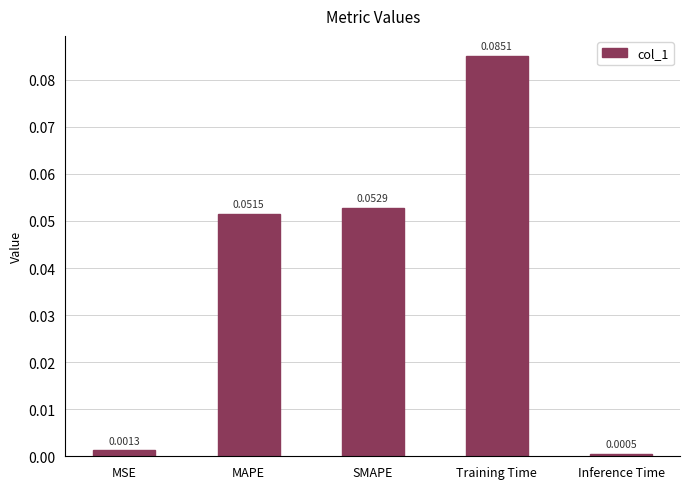

What is the label of the 1st bar from the left?

MSE